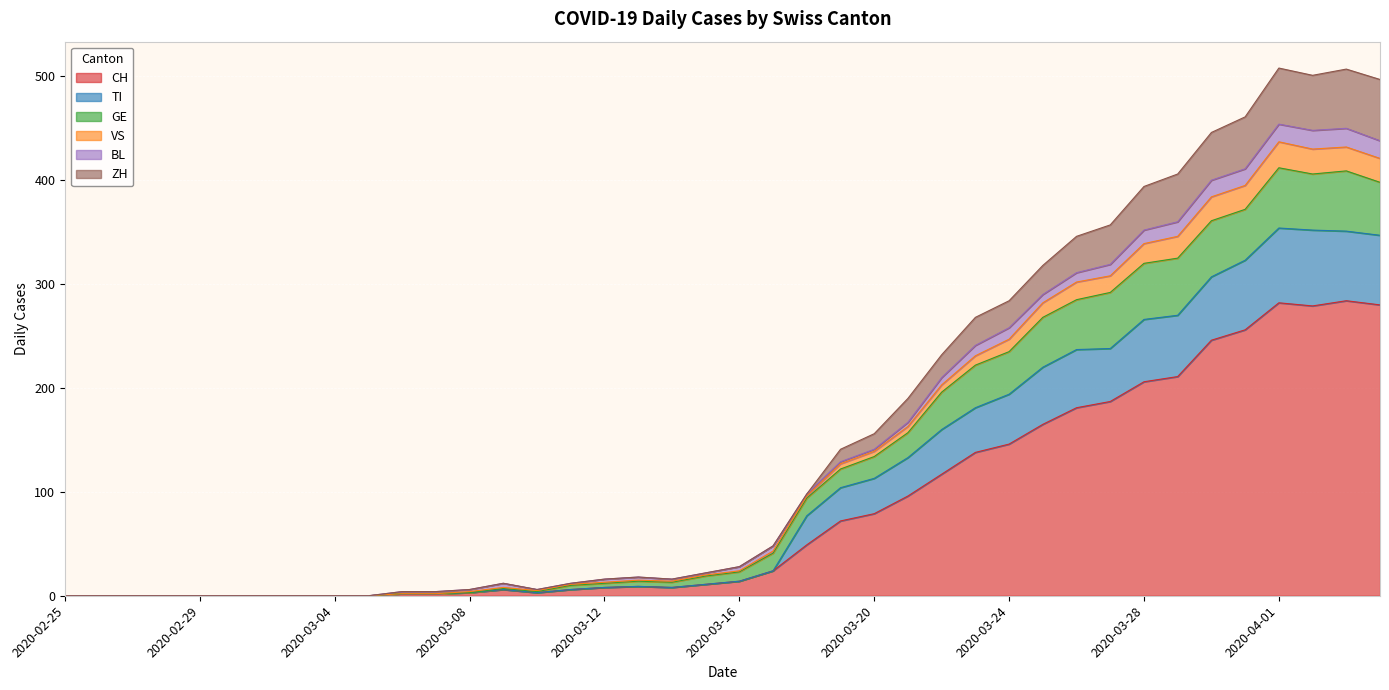

In TI, how many points are lower than both neighbors (excluding endpoints)?

3